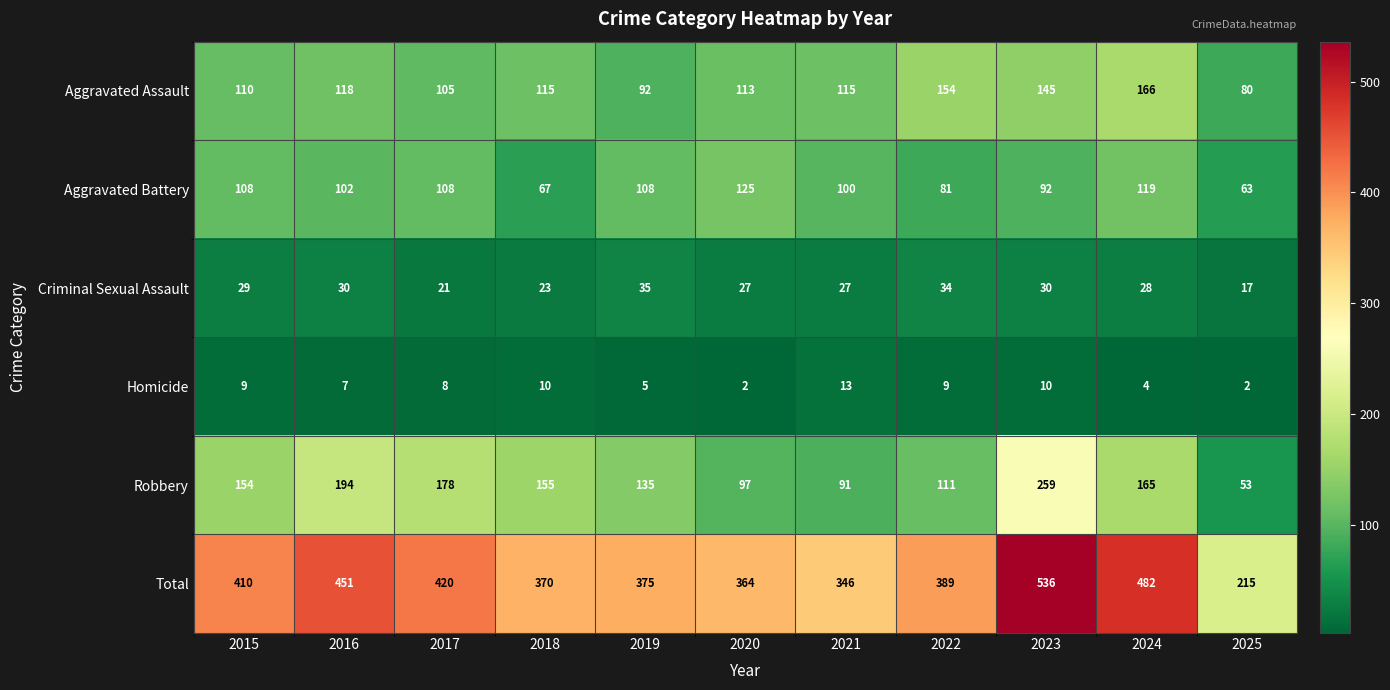

How many series are shown in this chart?

6